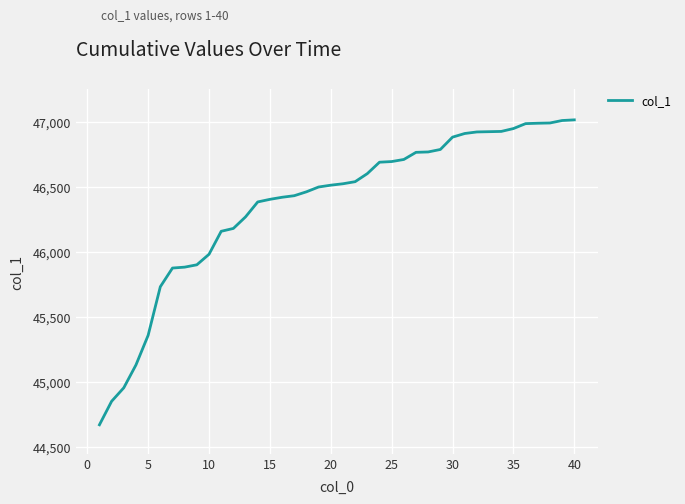

What is the minimum value shown in the chart?

44671